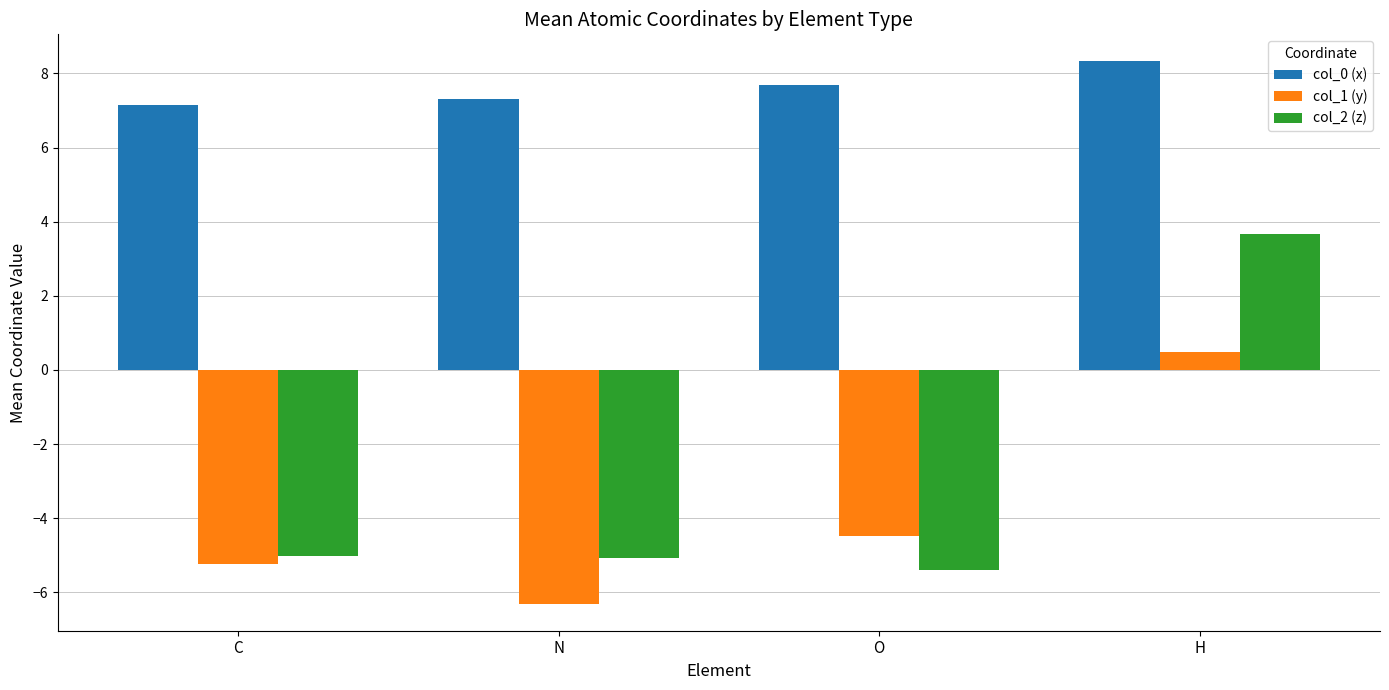

What is the label of the 2nd bar from the right?

O